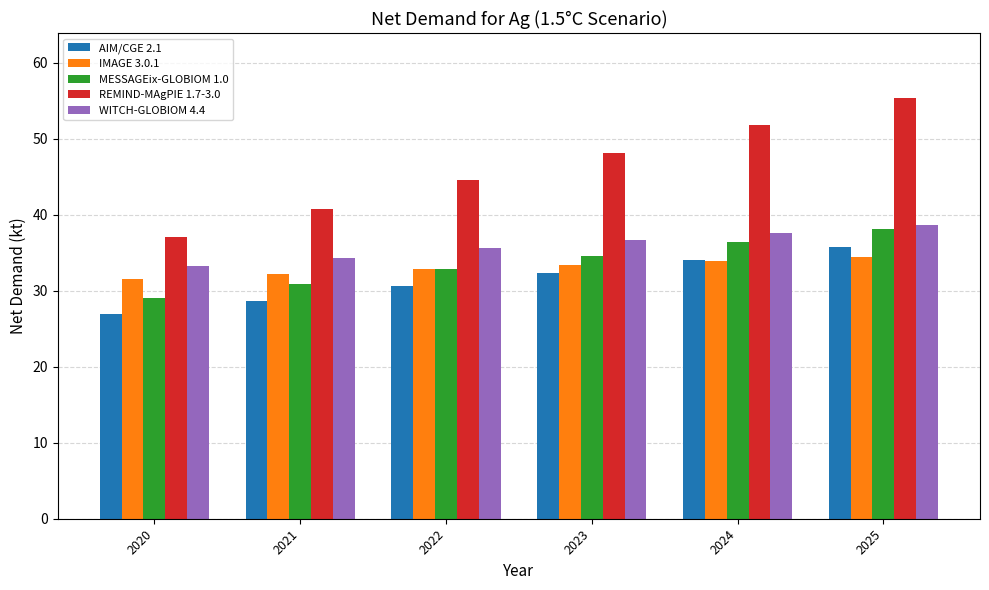

What is the value of the MESSAGEix-GLOBIOM 1.0 bar at the 1st from the left?

29.1